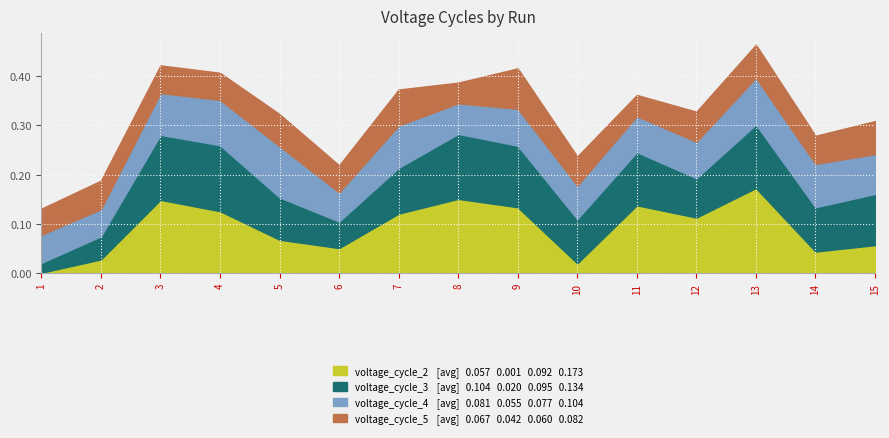

Which has a higher value, 11 or 4?

11